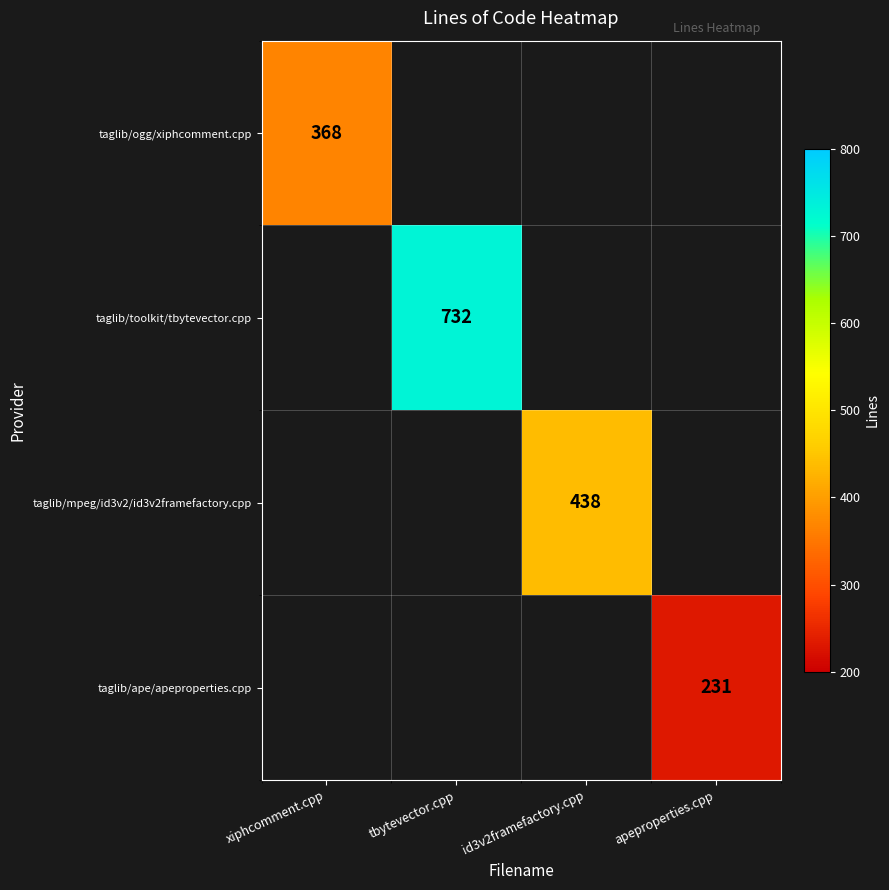

Between apeproperties.cpp and xiphcomment.cpp, which is larger?

xiphcomment.cpp